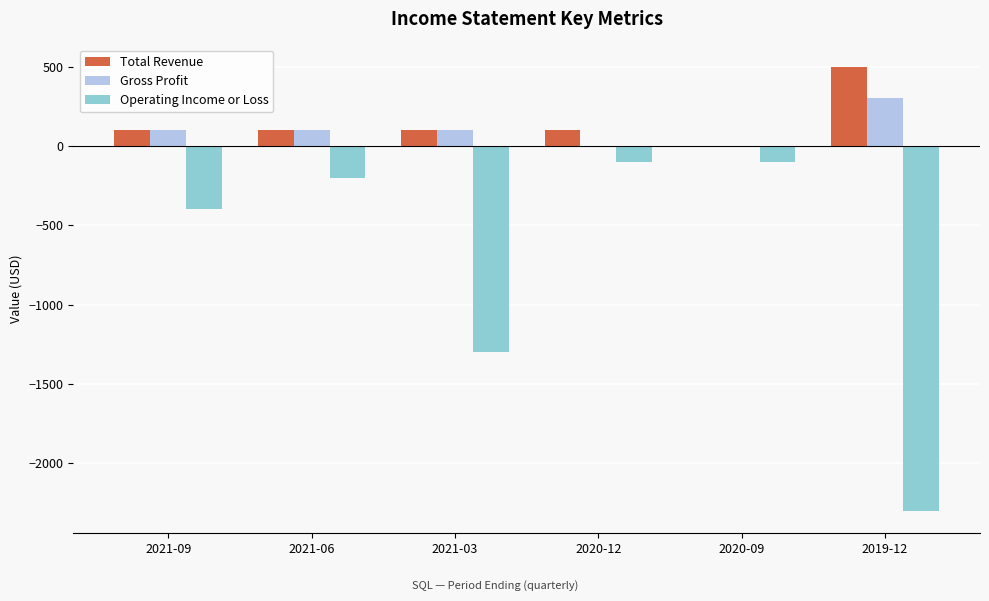

Reading left to right, what are all the values shown in this chart?

Total Revenue: 2021-09=100	2021-06=100	2021-03=100	2020-12=100	2020-09=0	2019-12=500
Gross Profit: 2021-09=100	2021-06=100	2021-03=100	2020-12=0	2020-09=0	2019-12=300
Operating Income or Loss: 2021-09=-400	2021-06=-200	2021-03=-1300	2020-12=-100	2020-09=-100	2019-12=-2300